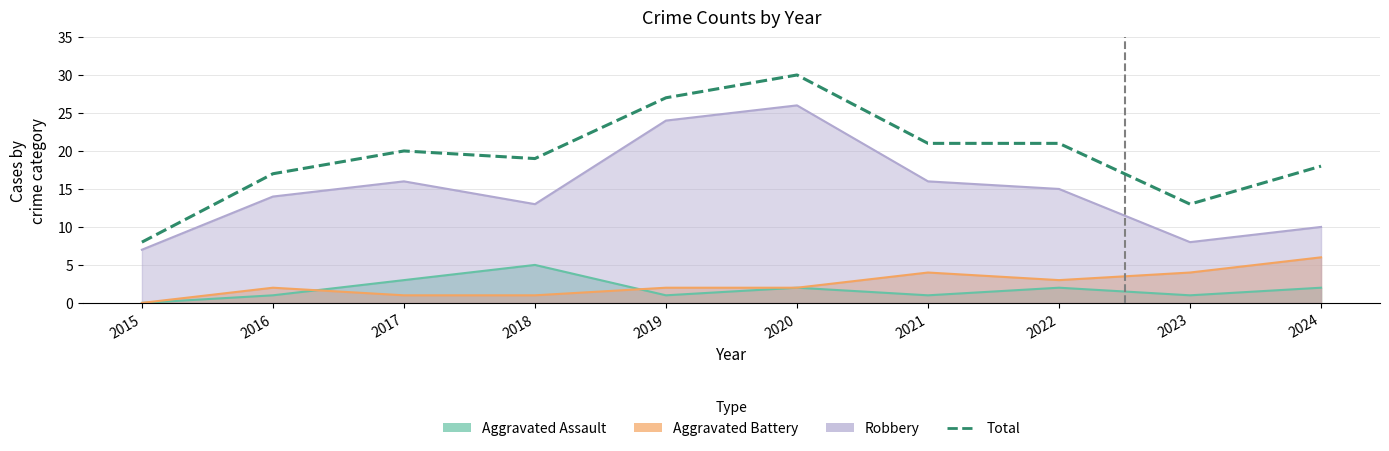

Approximately how many times larger is the value at 2024 compared to 2015?

2.2